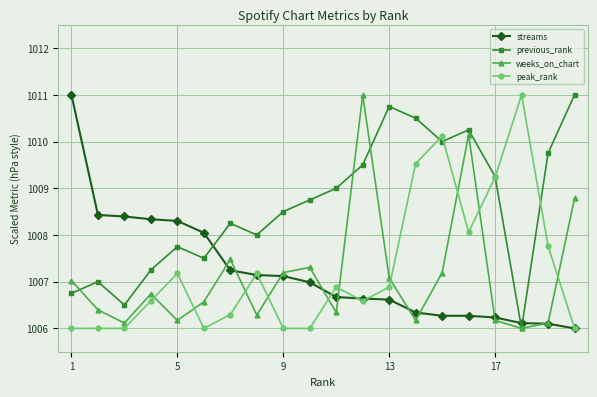

What is the lowest value of the streams series?

1006.0